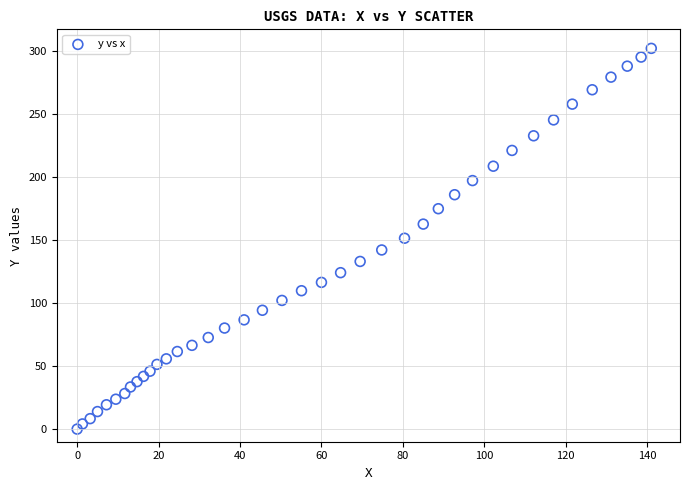

What is the range of Y values (max minus min)?

301.8